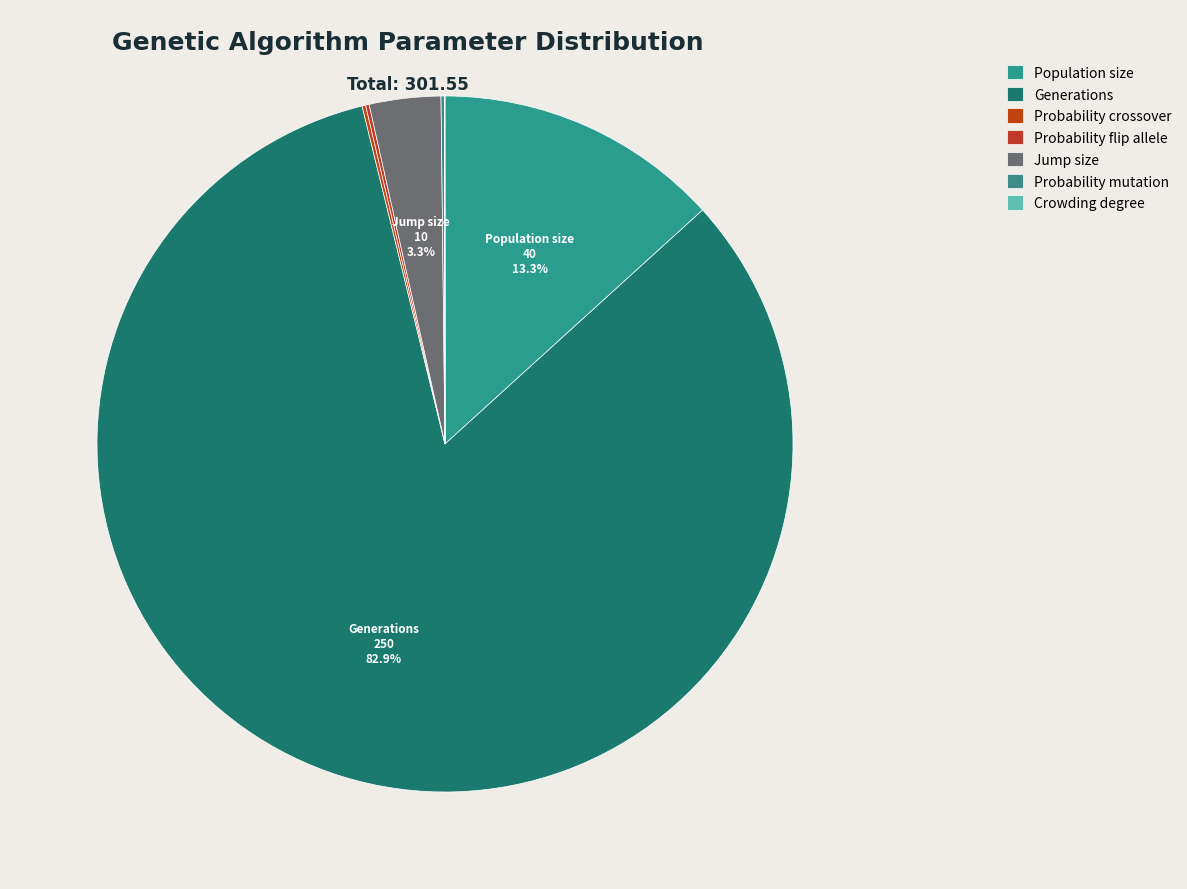

To the nearest percent, what is the difference between the largest and smallest slice percentages?

83%